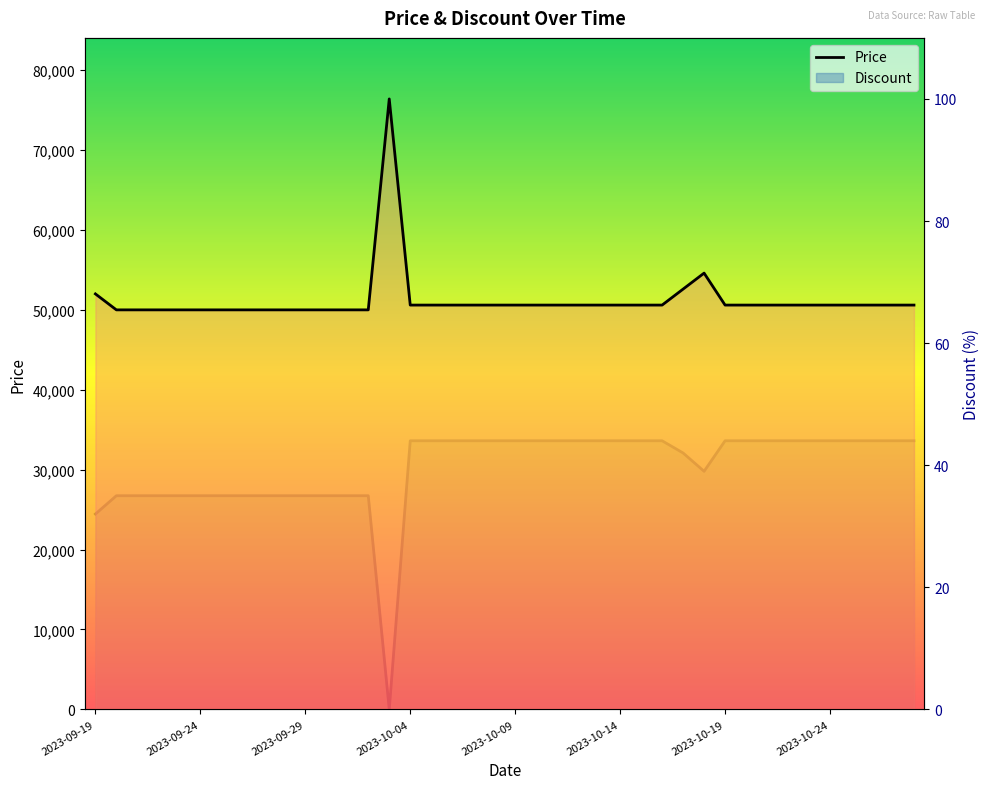

Where is Price nearest to the value 63200?

2023-10-18